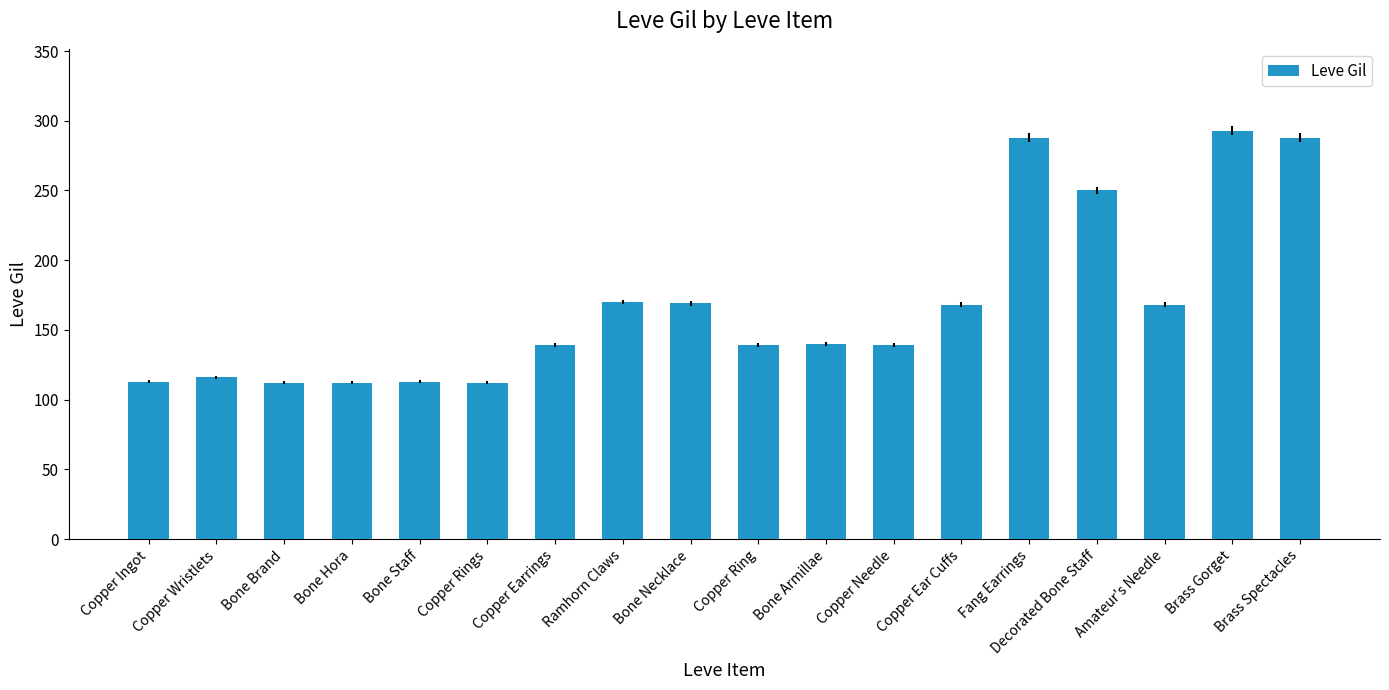

What is the change in value from Copper Ring to Brass Spectacles?

+149